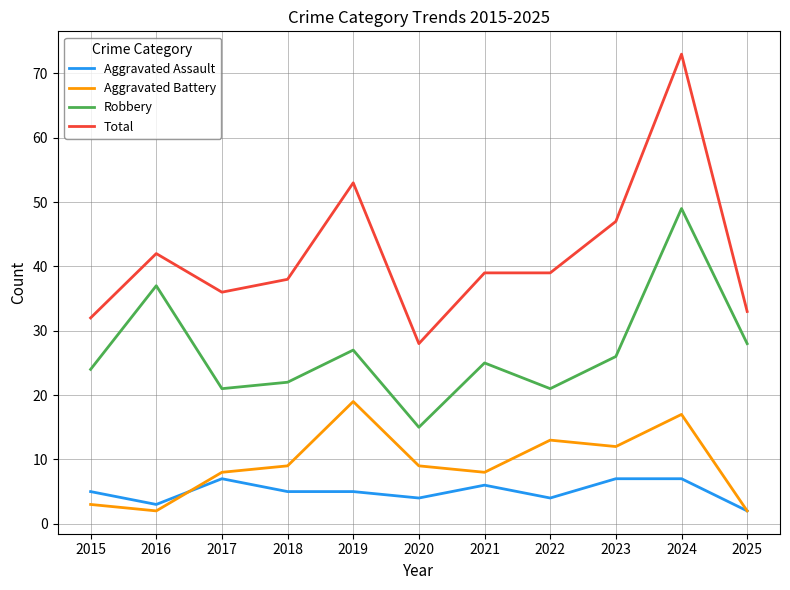

What is the spread (max minus min) of values at 2022?

35